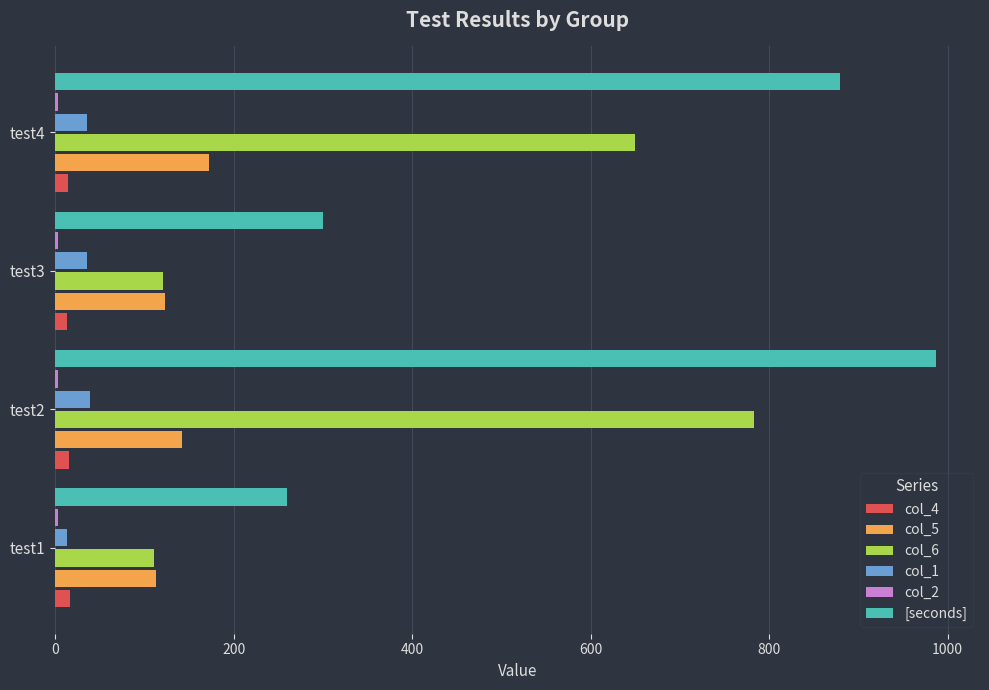

Which series has the largest total across all categories?

[seconds]